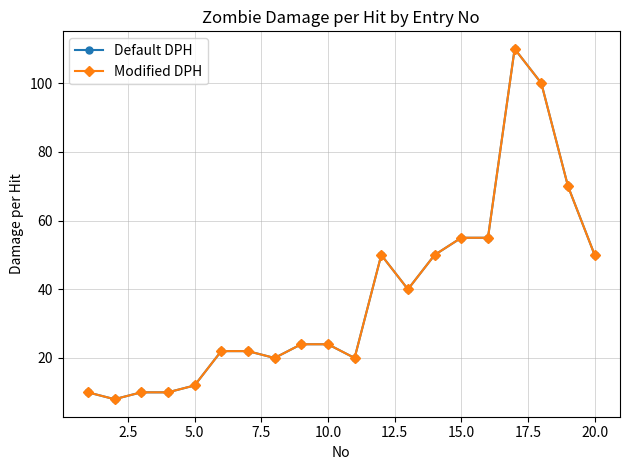

Does the chart have visible grid lines?

Yes